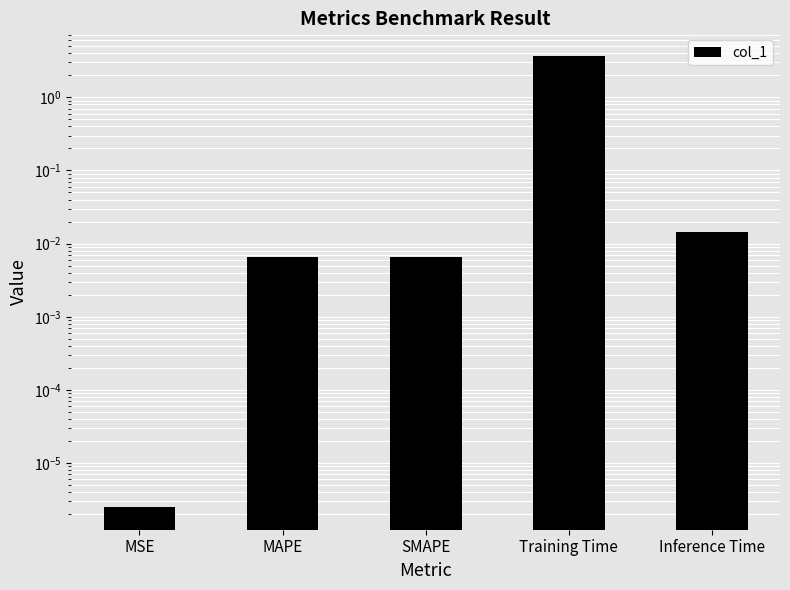

Is it true that the value at MAPE is 0.0?

True